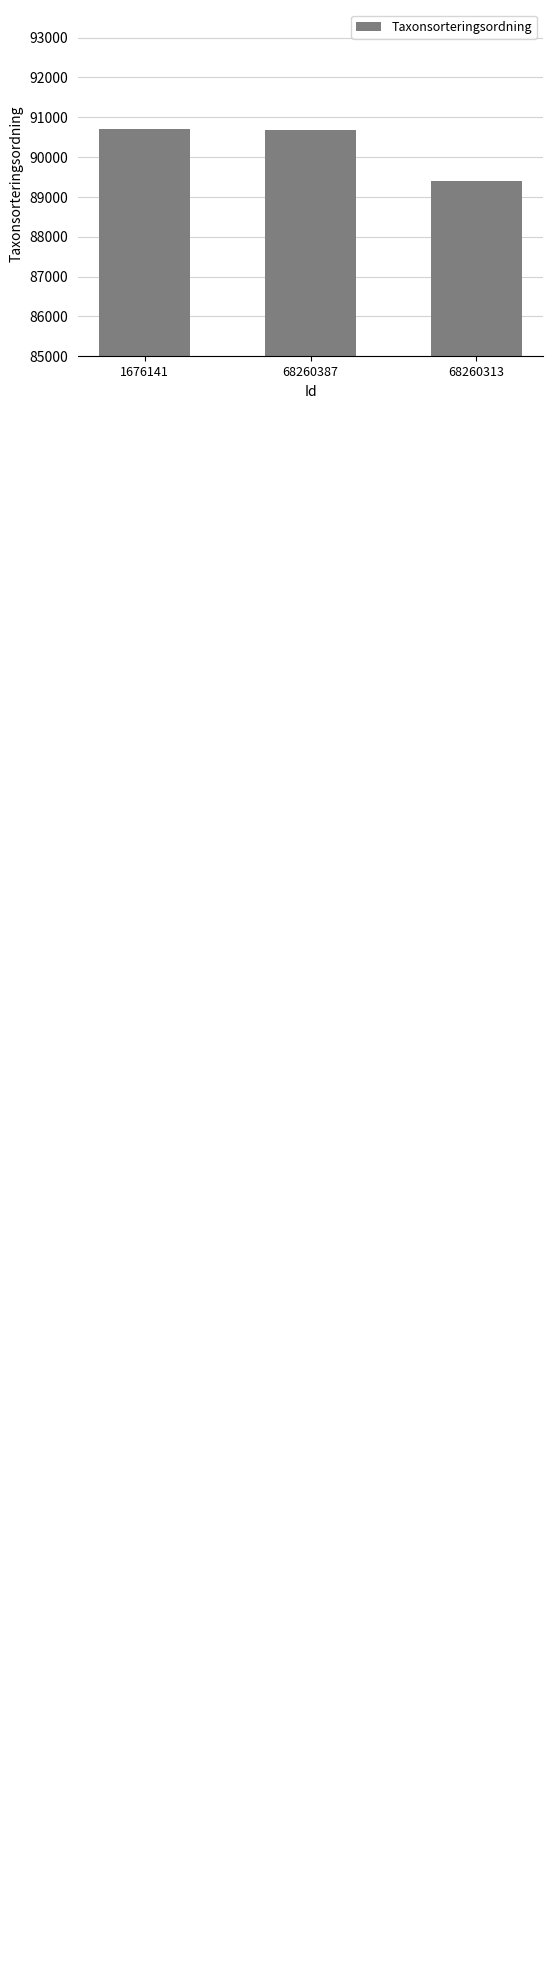

What is the value of the 2nd bar from the left?

90676